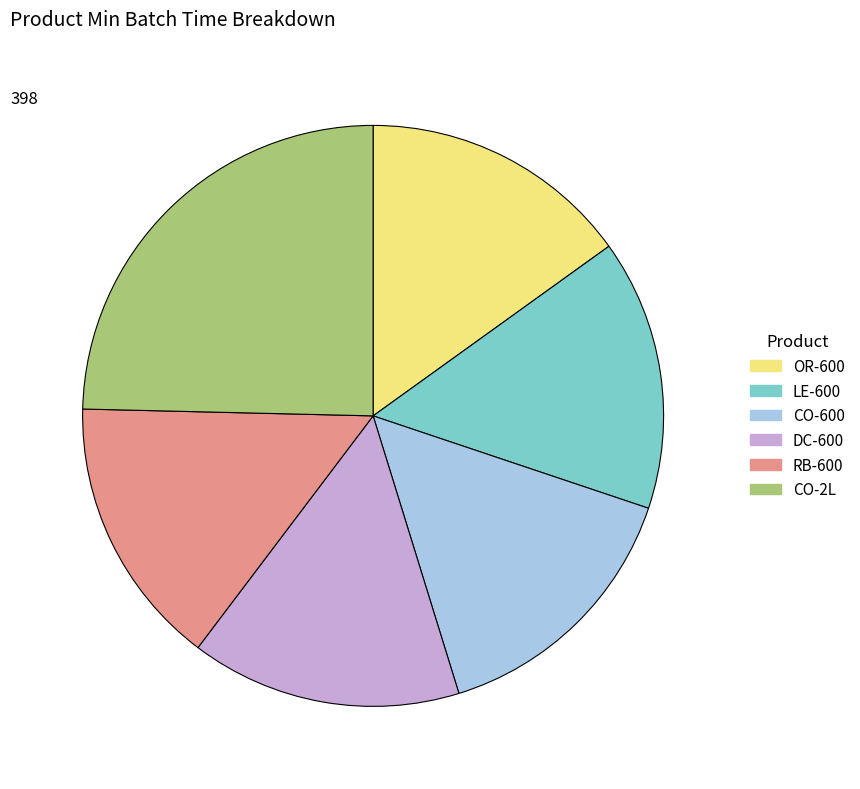

Is there a majority slice in this chart?

No